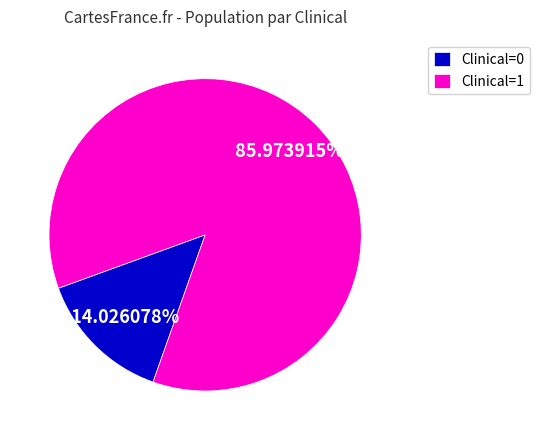

Do Clinical=0 and Clinical=1 together represent more than half of the pie?

Yes